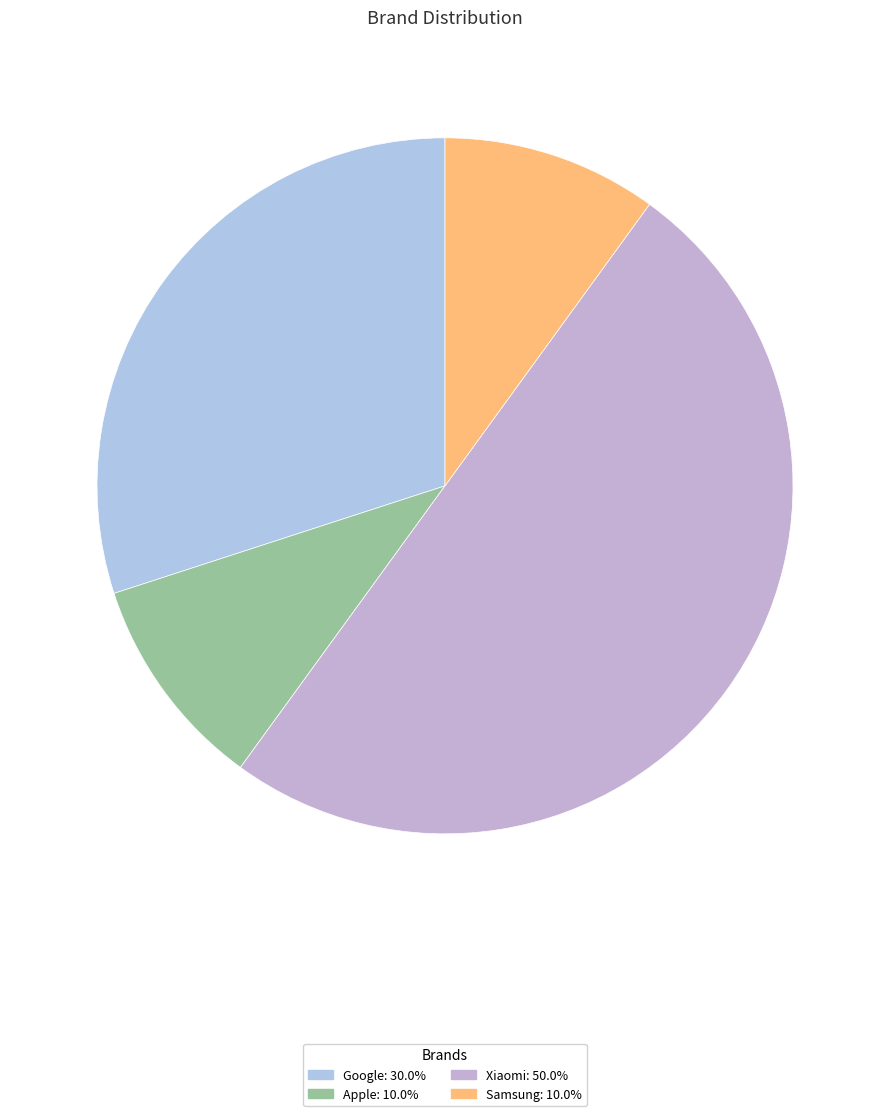

What percentage is the Apple slice, to the nearest percent?

10%